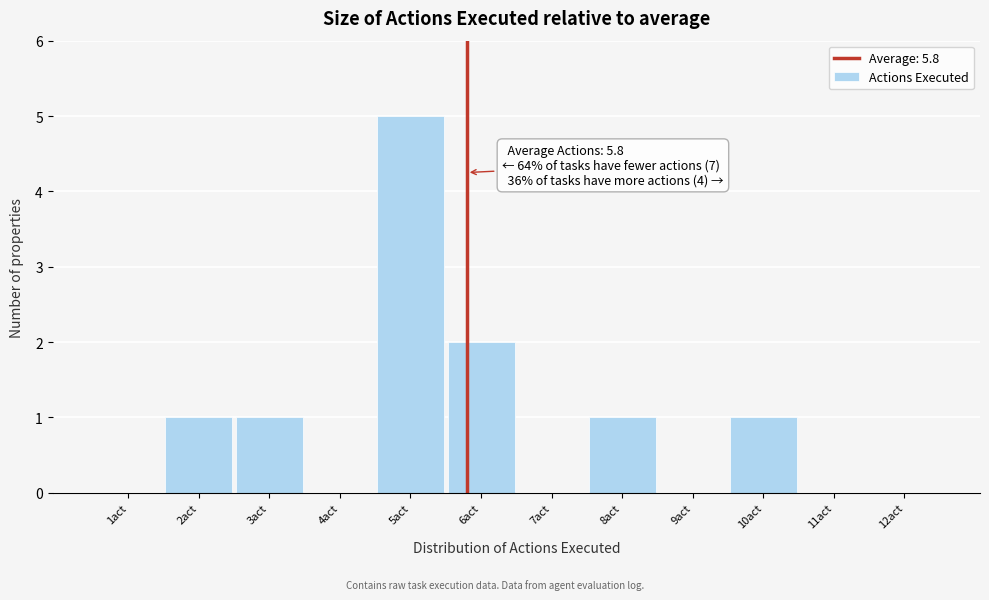

Which range on the x-axis has the tallest bar?

4.5 to 5.5